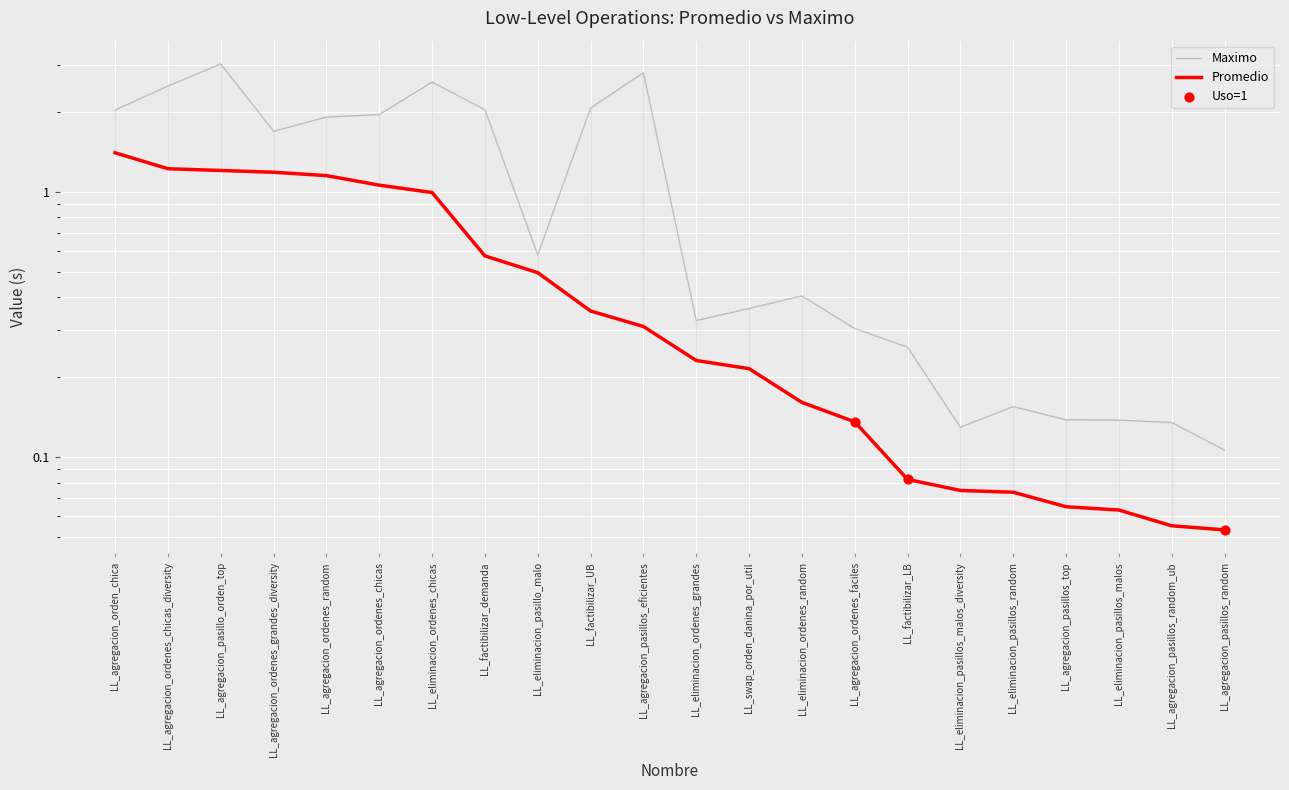

Which series has the widest spread of Y values?

Maximo